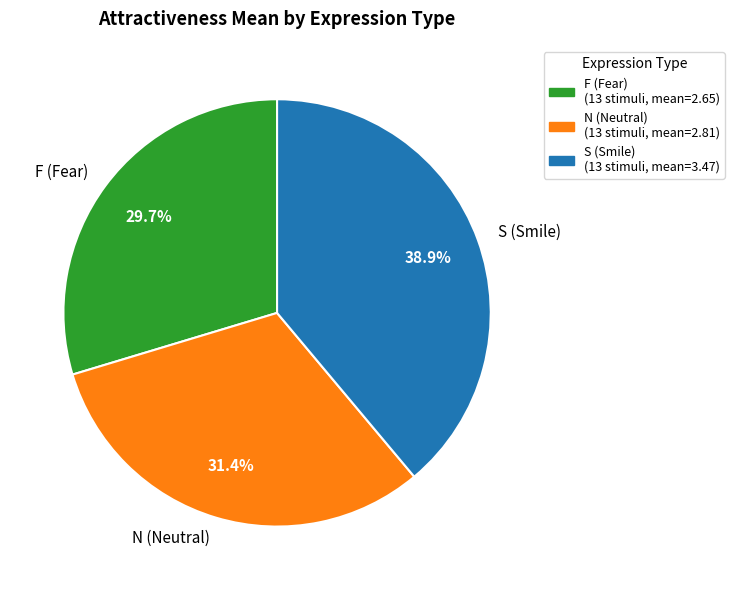

Which slice is the largest?

S (Smile)